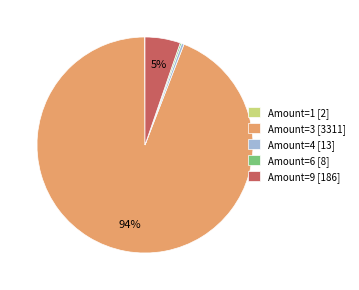

To the nearest percent, what is the average slice percentage?

20%